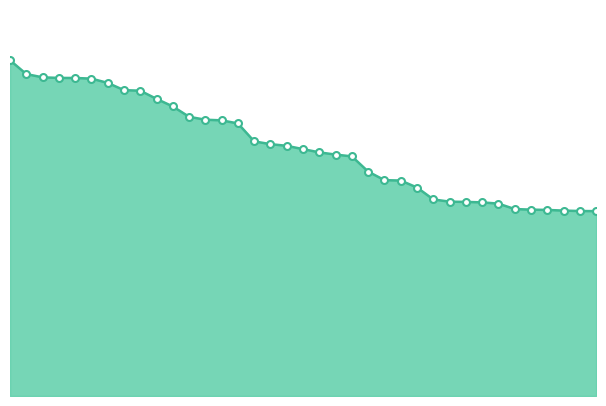

What is the maximum value shown in the chart?

8337